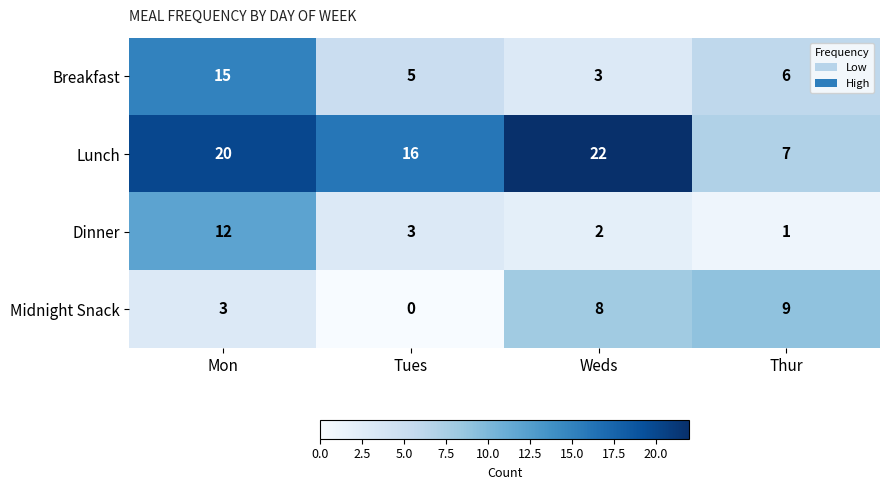

Is it true that Midnight Snack equals 9 at Thur?

True